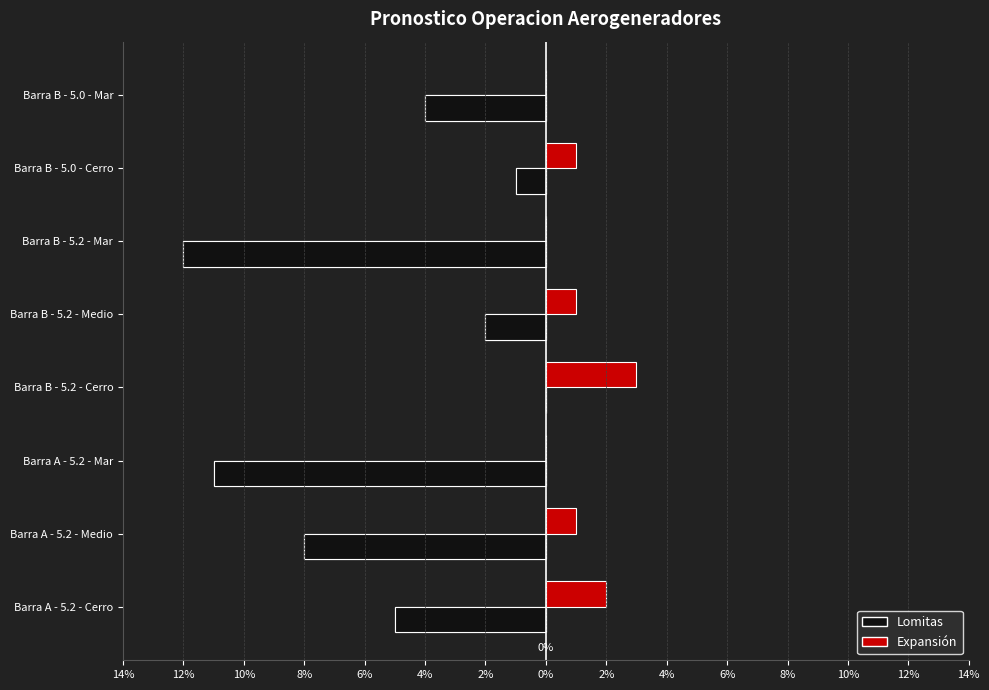

Between Barra A - 5.2 - Mar and Barra B - 5.0 - Cerro, which series saw the biggest shift?

Lomitas